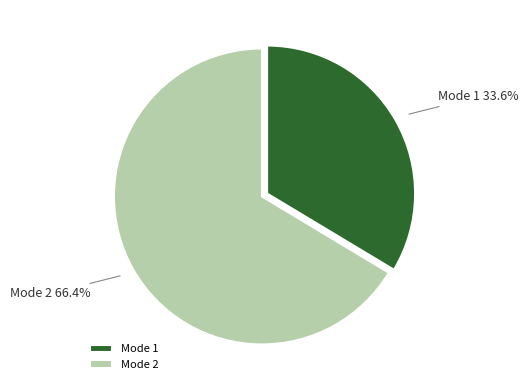

How many slices are in this pie chart?

2